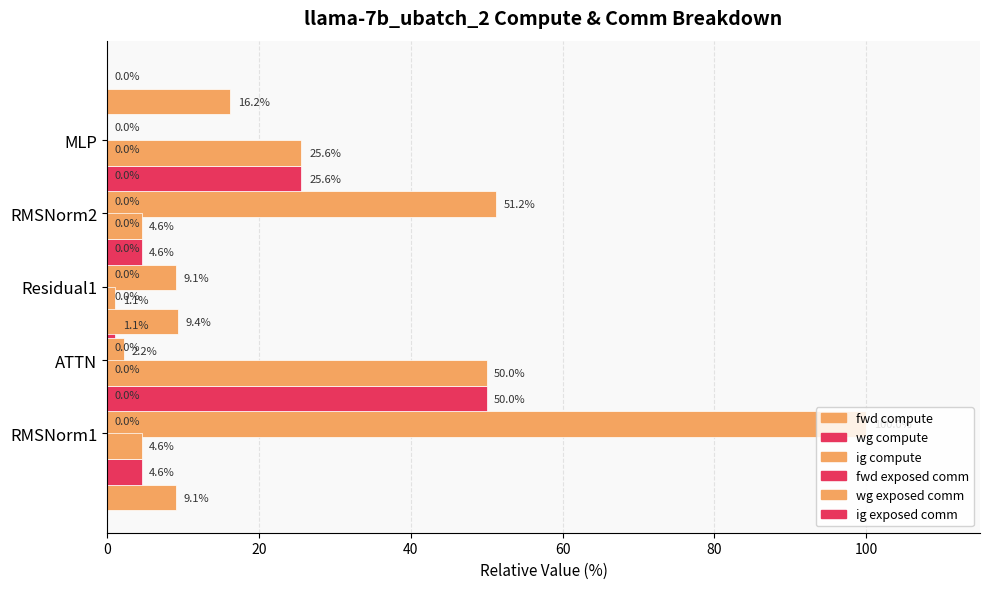

The wg exposed comm series shows 0.0 at RMSNorm2. True or false?

True